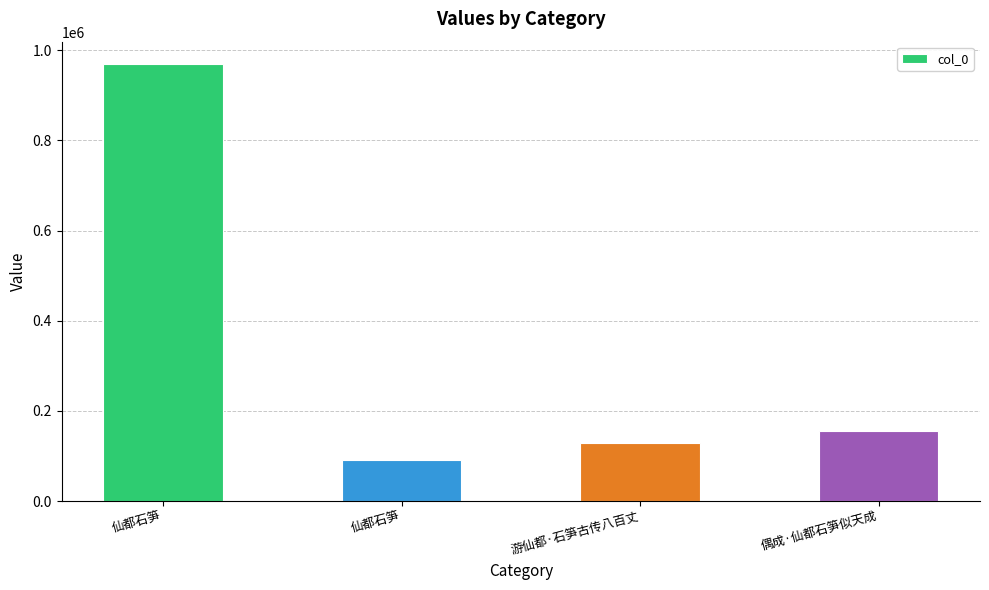

Approximately how many times larger is the value at 偶成·仙都石笋似天成 compared to 游仙都·石笋古传八百丈?

1.2